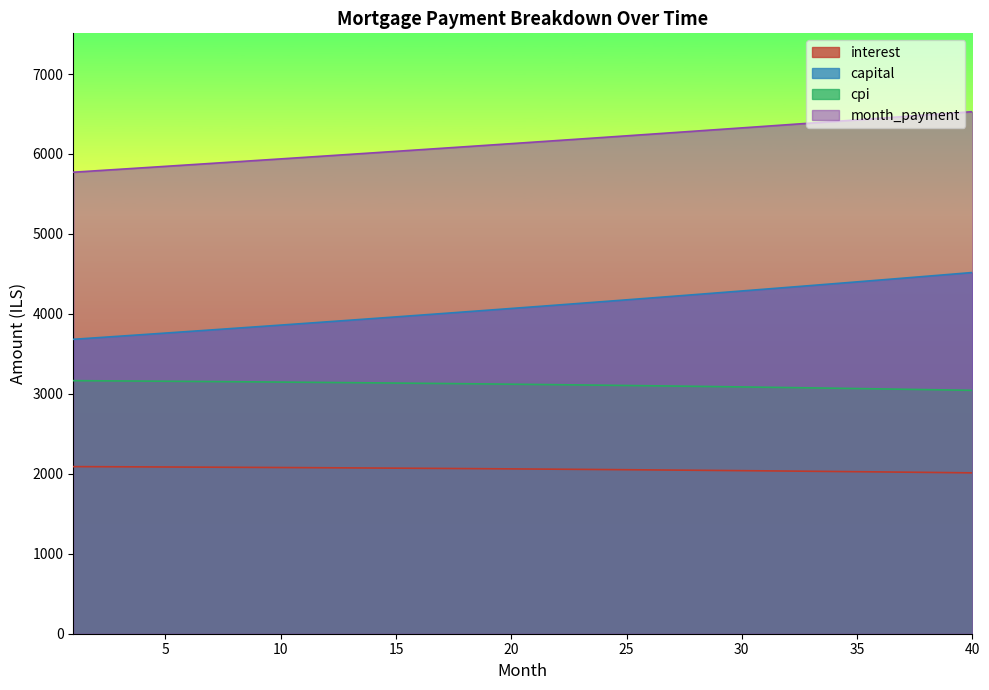

Reading left to right, what are all the values shown in this chart?

interest: 1=2089.9	2=2088.8	3=2087.7	4=2086.6	5=2085.4	6=2084.1	7=2082.8	8=2081.5	9=2080.1	10=2078.6	11=2077.1	12=2075.6	13=2074.0	14=2072.4	15=2070.7	16=2069.0	17=2067.2	18=2065.4	19=2063.5	20=2061.6	21=2059.6	22=2057.6	23=2055.5	24=2053.4	25=2051.2	26=2049.0	27=2046.7	28=2044.4	29=2042.0	30=2039.5	31=2037.0	32=2034.5	33=2031.9	34=2029.2	35=2026.5	36=2023.7	37=2020.9	38=2018.0	39=2015.0	40=2012.0
capital: 1=3682.2	2=3701.6	3=3721.0	4=3740.6	5=3760.2	6=3780.0	7=3799.9	8=3819.8	9=3839.9	10=3860.1	11=3880.4	12=3900.8	13=3921.3	14=3941.9	15=3962.6	16=3983.5	17=4004.4	18=4025.4	19=4046.6	20=4067.9	21=4089.3	22=4110.8	23=4132.4	24=4154.1	25=4175.9	26=4197.9	27=4219.9	28=4242.1	29=4264.4	30=4286.8	31=4309.4	32=4332.0	33=4354.8	34=4377.7	35=4400.7	36=4423.8	37=4447.1	38=4470.5	39=4494.0	40=4517.6
cpi: 1=3165.0	2=3163.3	3=3161.6	4=3159.7	5=3157.8	6=3155.9	7=3153.8	8=3151.7	9=3149.5	10=3147.3	11=3145.0	12=3142.6	13=3140.1	14=3137.6	15=3134.9	16=3132.3	17=3129.5	18=3126.7	19=3123.8	20=3120.8	21=3117.7	22=3114.6	23=3111.3	24=3108.0	25=3104.7	26=3101.2	27=3097.6	28=3094.0	29=3090.3	30=3086.5	31=3082.7	32=3078.7	33=3074.7	34=3070.5	35=3066.3	36=3062.0	37=3057.6	38=3053.2	39=3048.6	40=3043.9
month_payment: 1=5772.1	2=5790.4	3=5808.7	4=5827.1	5=5845.6	6=5864.1	7=5882.7	8=5901.3	9=5920.0	10=5938.7	11=5957.5	12=5976.4	13=5995.3	14=6014.3	15=6033.4	16=6052.5	17=6071.6	18=6090.9	19=6110.1	20=6129.5	21=6148.9	22=6168.4	23=6187.9	24=6207.5	25=6227.1	26=6246.9	27=6266.6	28=6286.5	29=6306.4	30=6326.4	31=6346.4	32=6366.5	33=6386.7	34=6406.9	35=6427.2	36=6447.5	37=6467.9	38=6488.4	39=6509.0	40=6529.6